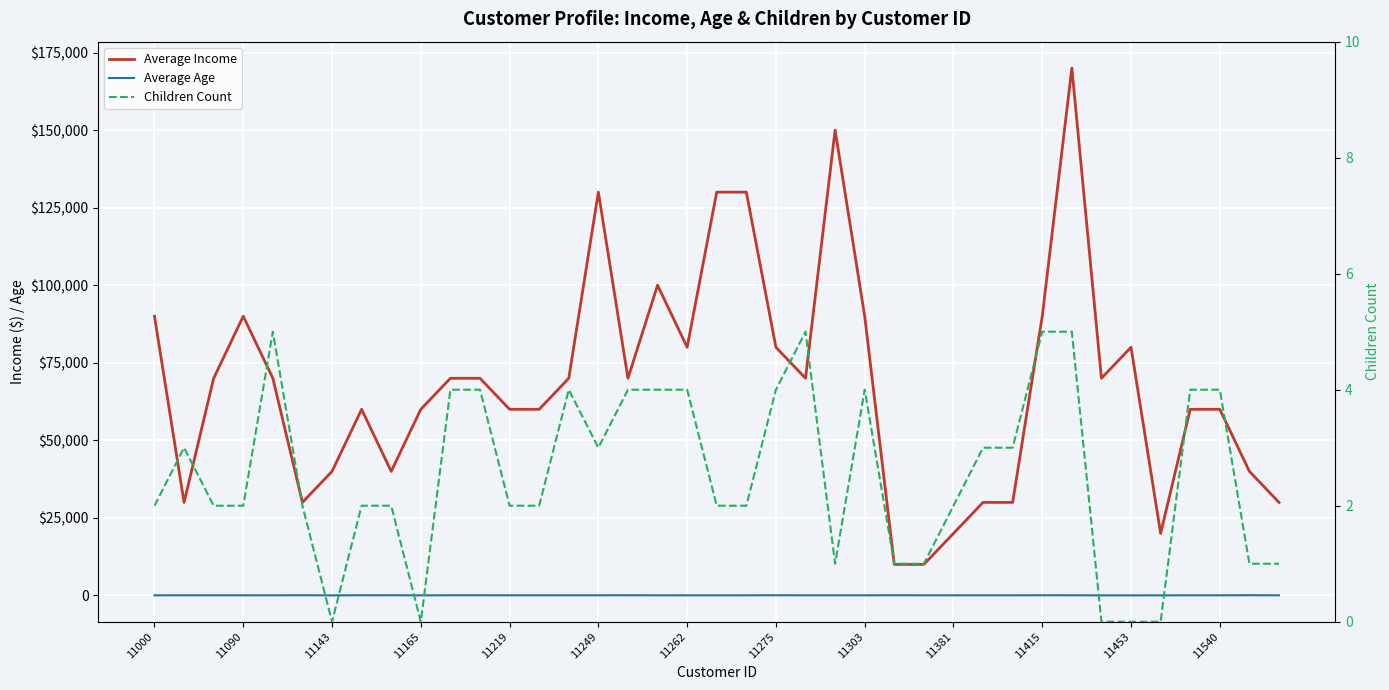

How many categories are shown in the chart?

39